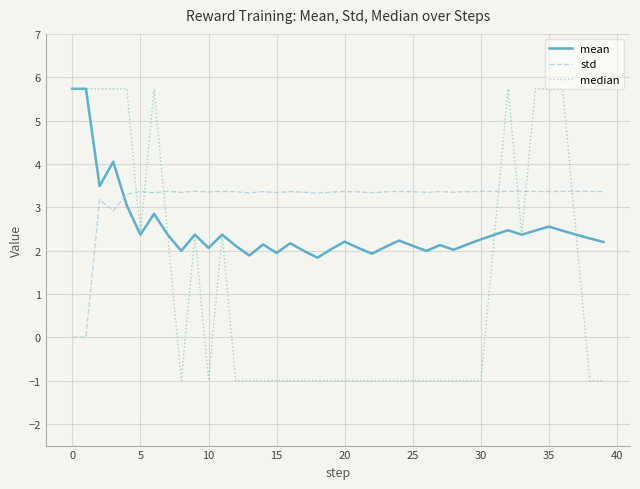

Which series has the largest total across all categories?

std